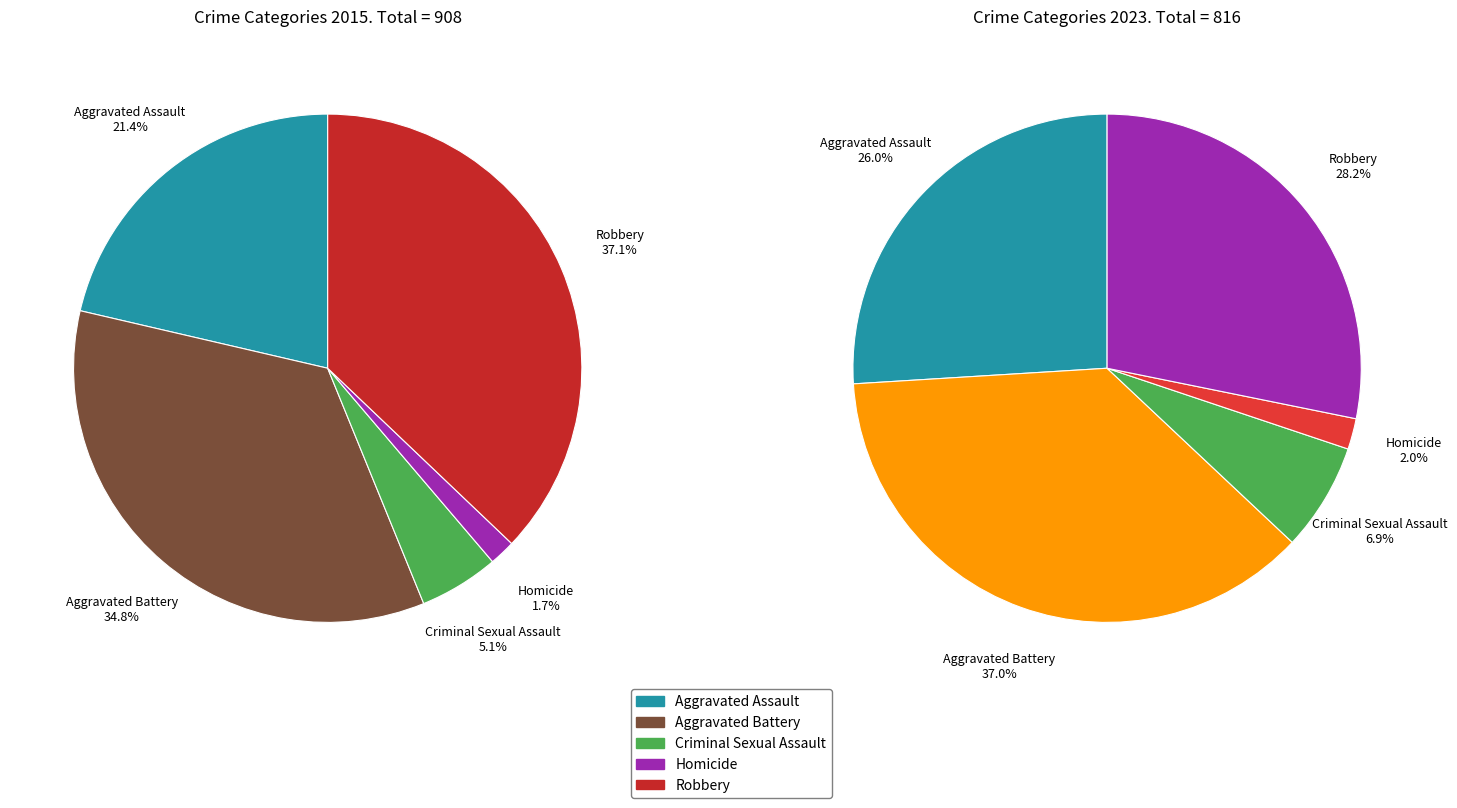

The values_2023 slice represents 24% of the pie. True or false?

False